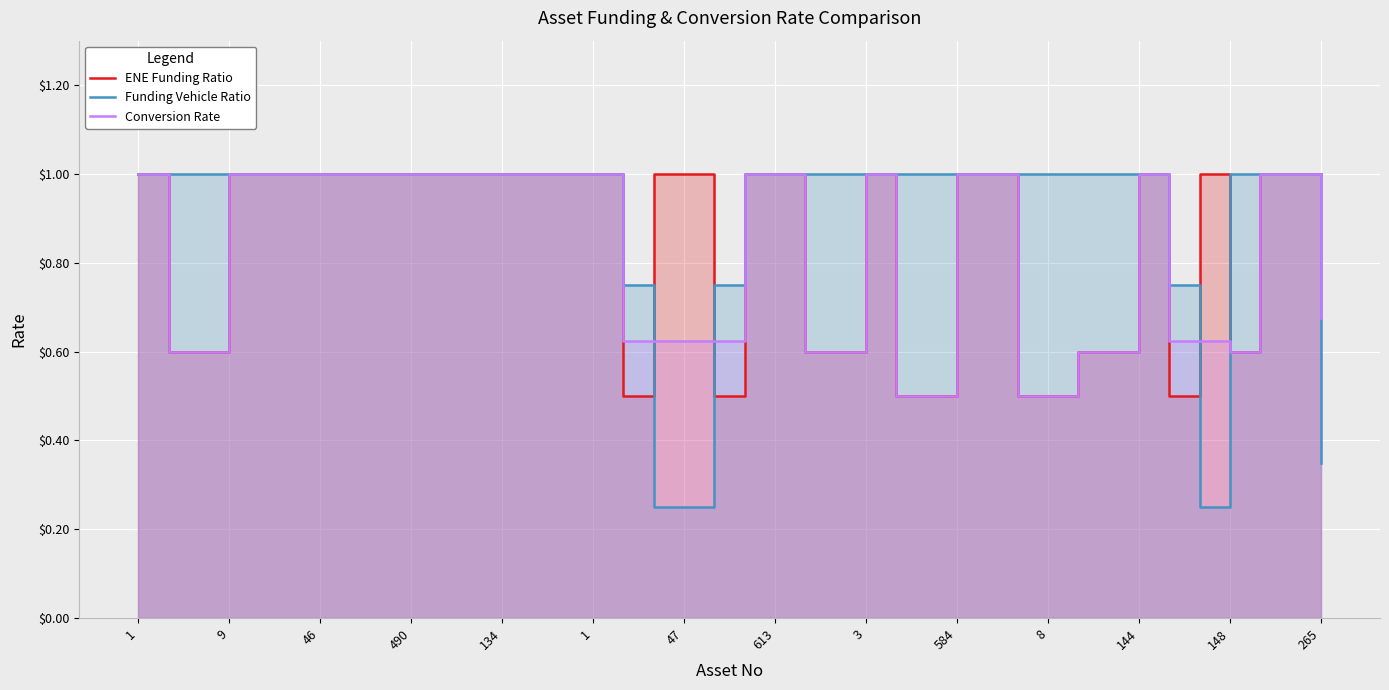

Reading right to left, extract all data points from this chart.

ENE Funding Ratio: 1.0	1.0	1.0	0.6	1.0	0.5	1.0	0.6	0.6	0.5	0.5	1.0	1.0	0.5	0.5	1.0	0.6	0.6	1.0	1.0	0.5	1.0	1.0	0.5	1.0	1.0	1.0	1.0	1.0	1.0	1.0	1.0	1.0	1.0	1.0	1.0	1.0	0.6	0.6	1.0
Funding Vehicle Ratio: 0.3	1.0	1.0	1.0	0.2	0.8	1.0	1.0	1.0	1.0	1.0	1.0	1.0	1.0	1.0	1.0	1.0	1.0	1.0	1.0	0.8	0.2	0.2	0.8	1.0	1.0	1.0	1.0	1.0	1.0	1.0	1.0	1.0	1.0	1.0	1.0	1.0	1.0	1.0	1.0
Conversion Rate: 0.7	1.0	1.0	0.6	0.6	0.6	1.0	0.6	0.6	0.5	0.5	1.0	1.0	0.5	0.5	1.0	0.6	0.6	1.0	1.0	0.6	0.6	0.6	0.6	1.0	1.0	1.0	1.0	1.0	1.0	1.0	1.0	1.0	1.0	1.0	1.0	1.0	0.6	0.6	1.0